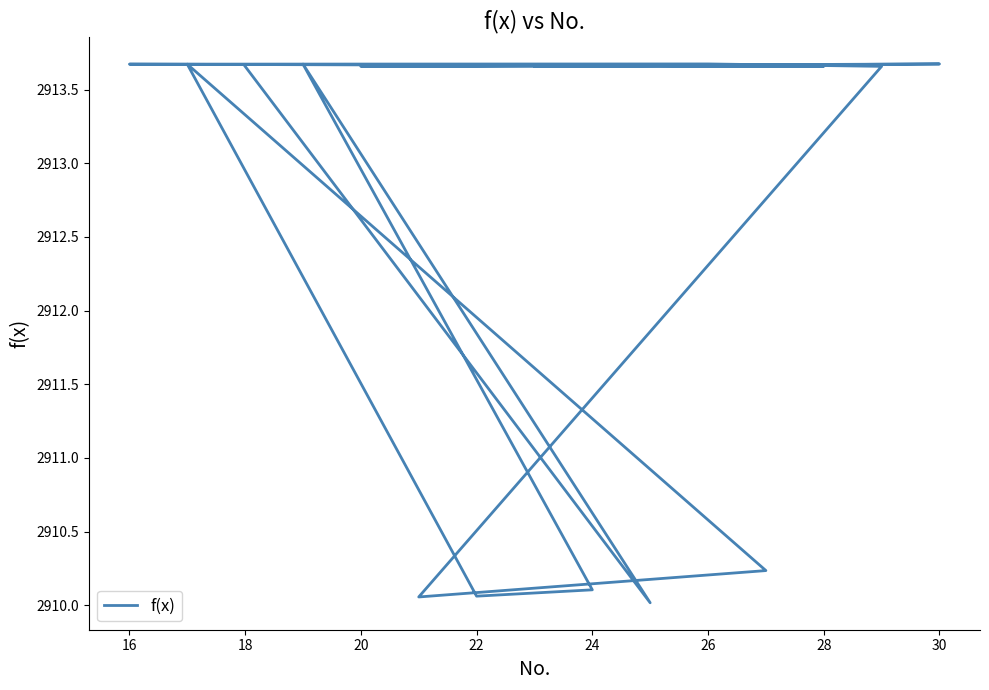

Which label corresponds to the largest value in the chart?

30